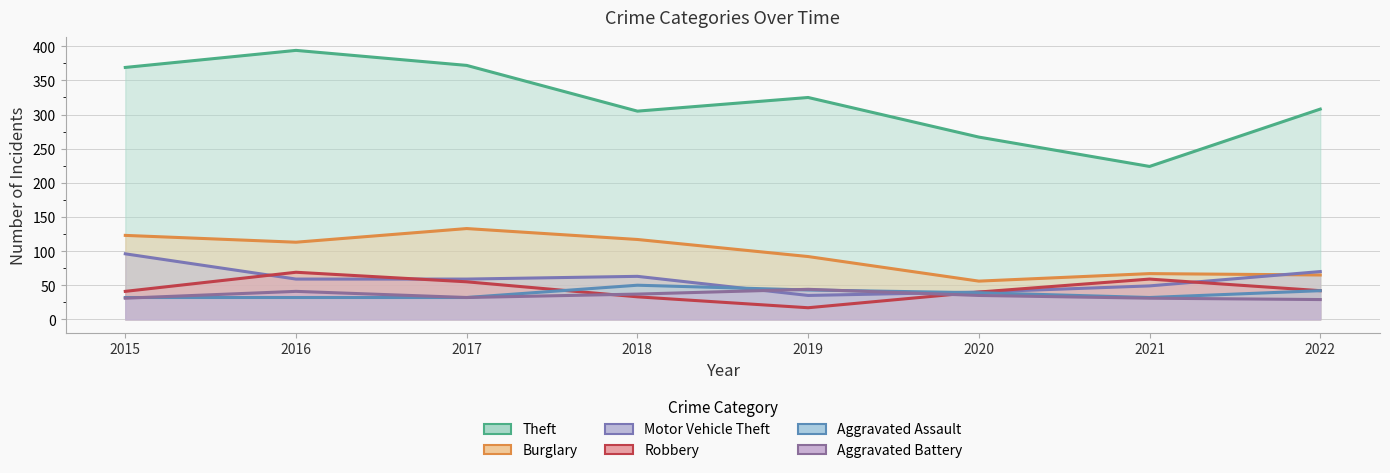

True or false: Theft and Aggravated Assault intersect in this chart.

False